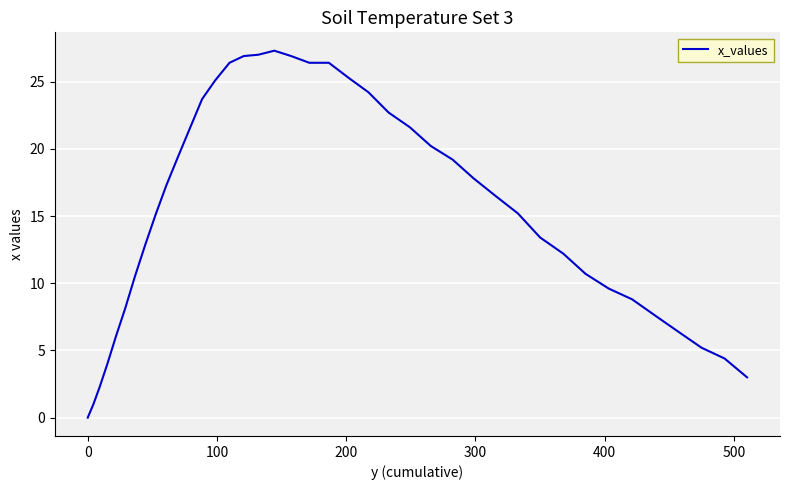

What is the difference between the maximum and minimum values?

27.3